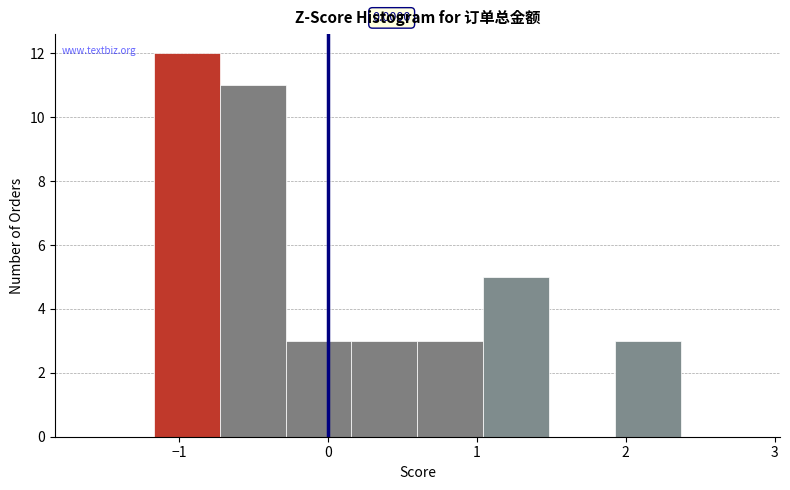

Over which range of the x-axis is the bar tallest?

-1.2 to -0.7